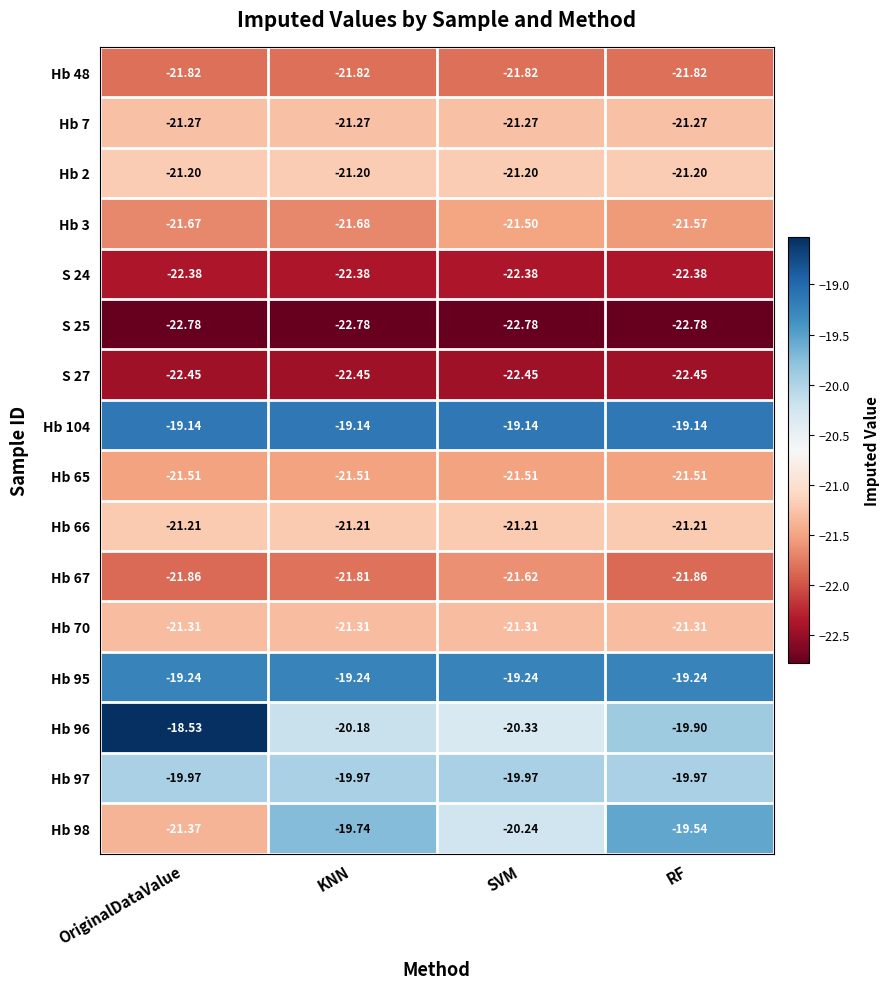

List the labels in order of Hb 3 value, largest first.

SVM, RF, OriginalDataValue, KNN